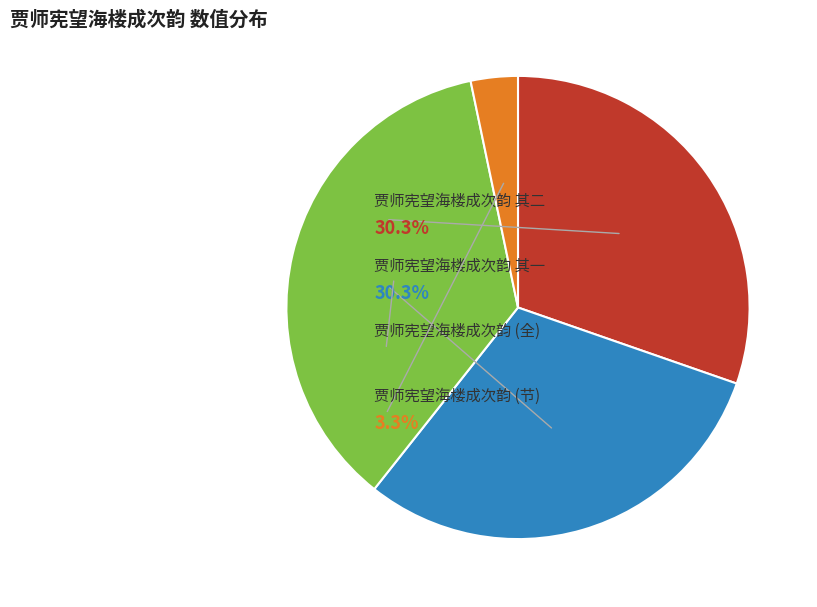

Between 贾师宪望海楼成次韵 and 贾师宪望海楼成次韵 其一, which is larger?

贾师宪望海楼成次韵